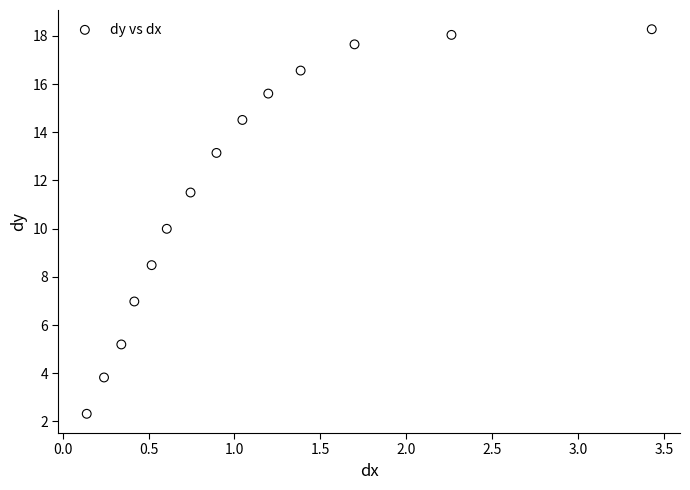

What is the range of X values (max minus min)?

3.3